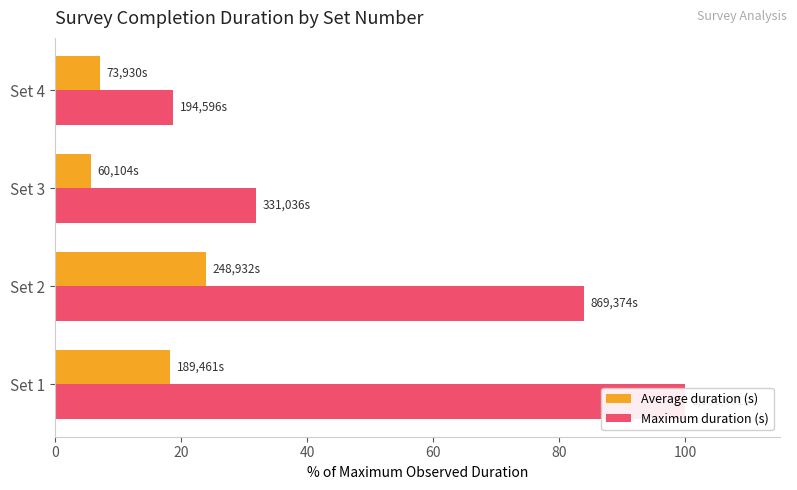

What is the highest value of the Maximum duration (s) series?

100.0